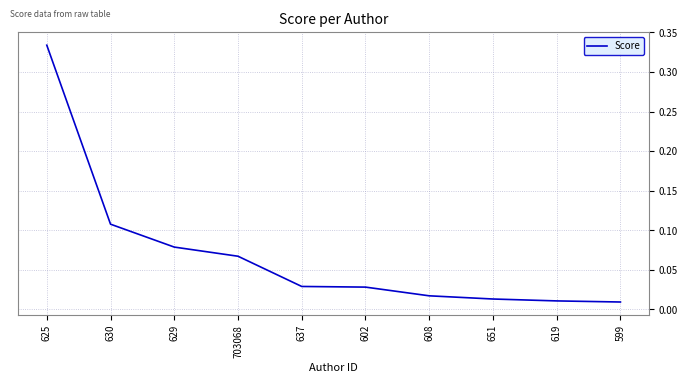

How many distinct data groups are displayed?

1